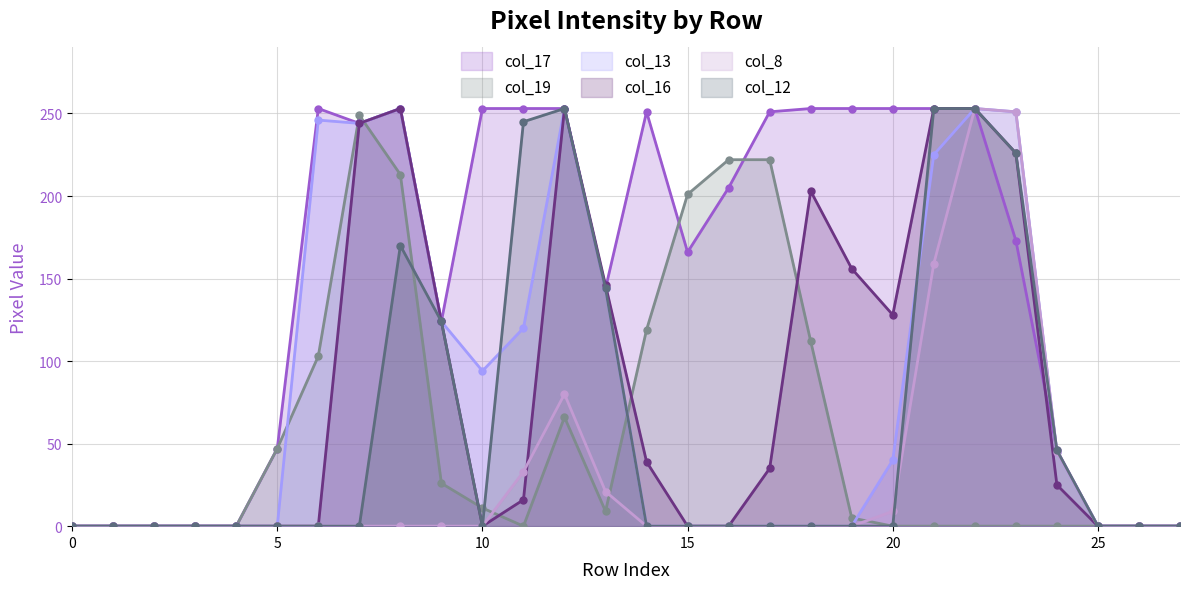

What is the difference between the highest and lowest values at 16?

222